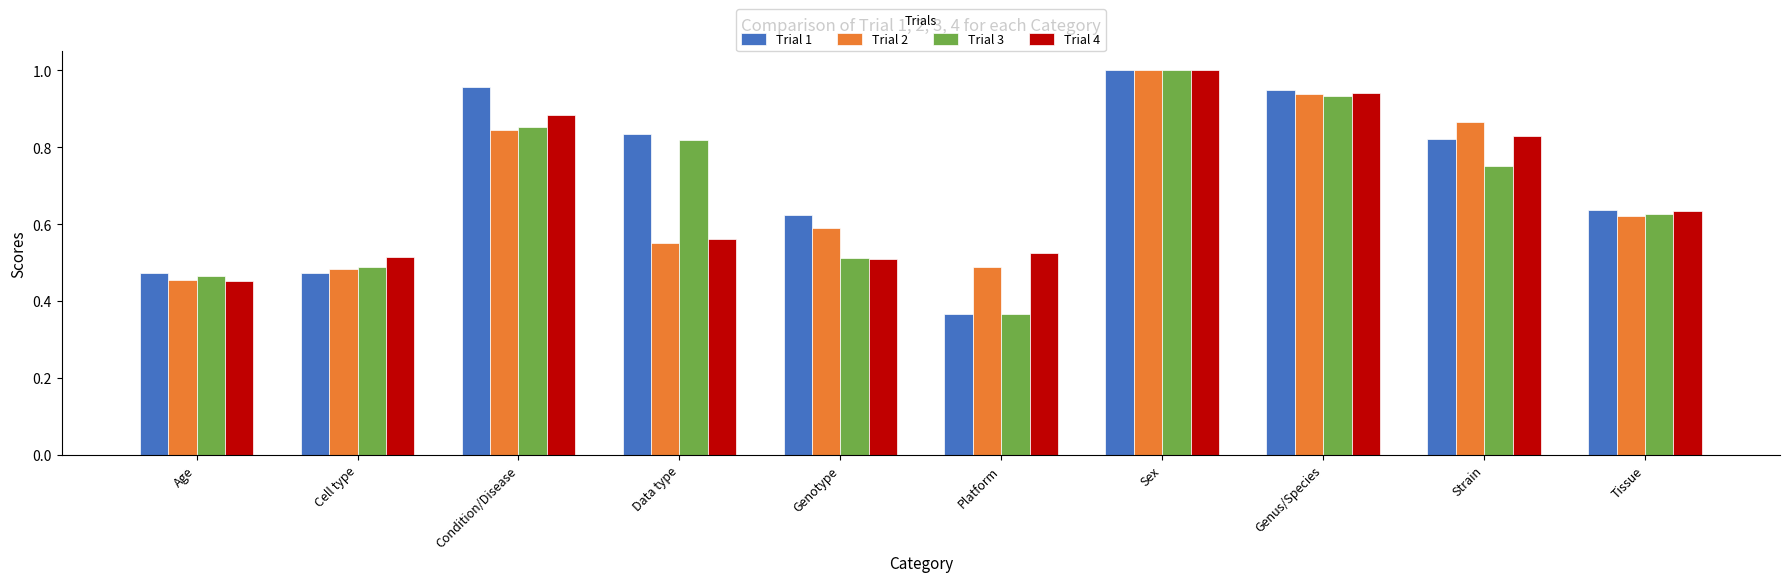

What is the label of the 10th bar from the left?

Tissue